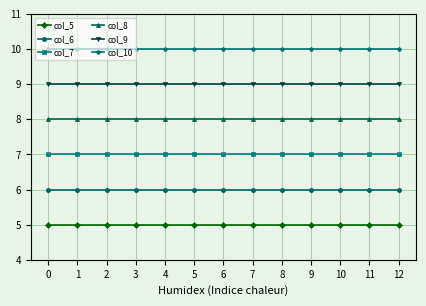

Rank the series at 0 from highest to lowest value.

col_10, col_9, col_8, col_7, col_6, col_5